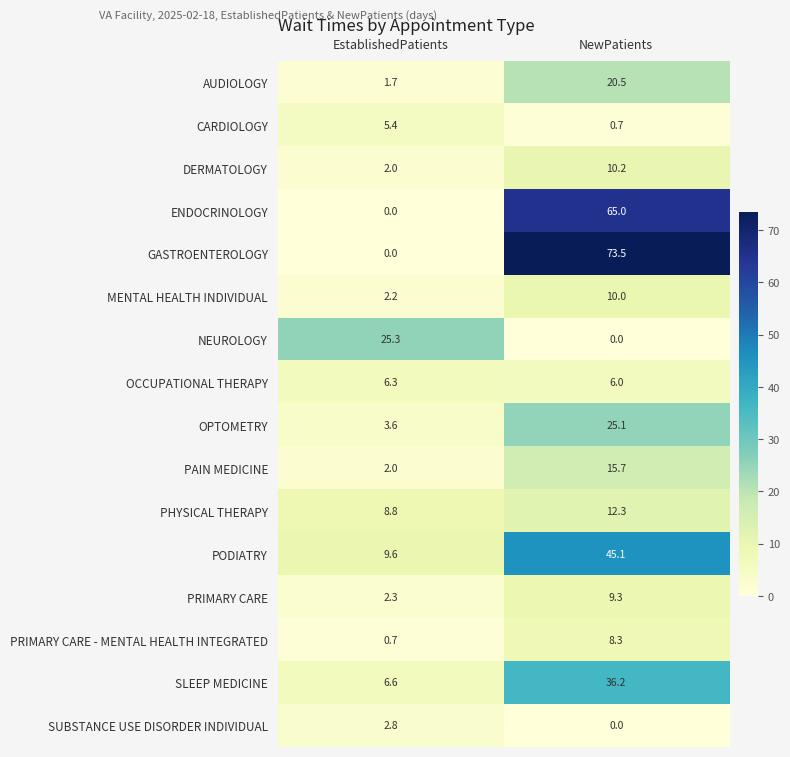

How many series are shown in this chart?

16